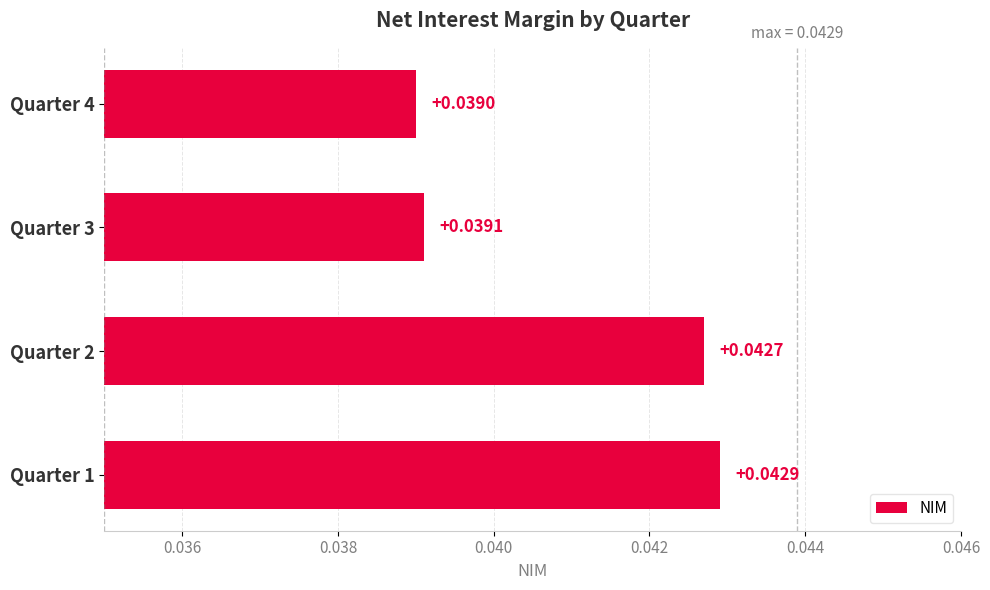

At which category does the chart reach its minimum across all series?

Quarter 4